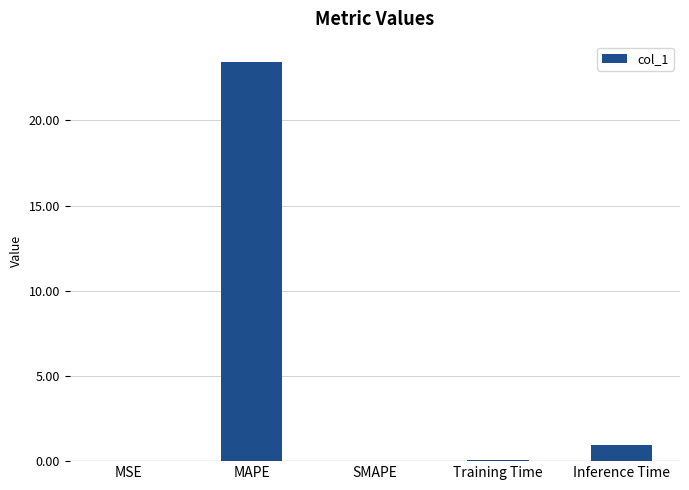

Between Training Time and Inference Time, which is larger?

Inference Time